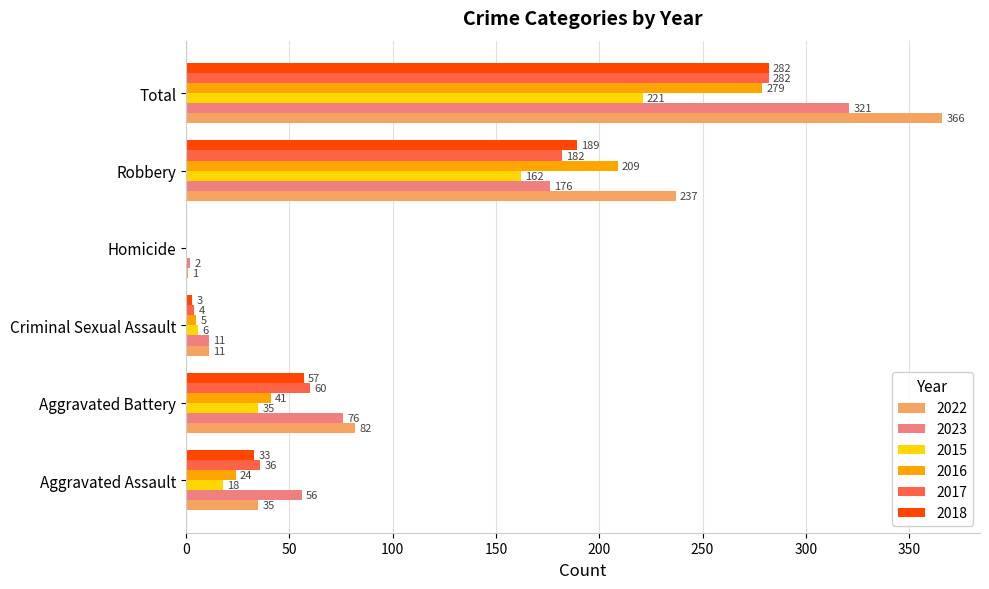

What is the highest value of the 2023 series?

321